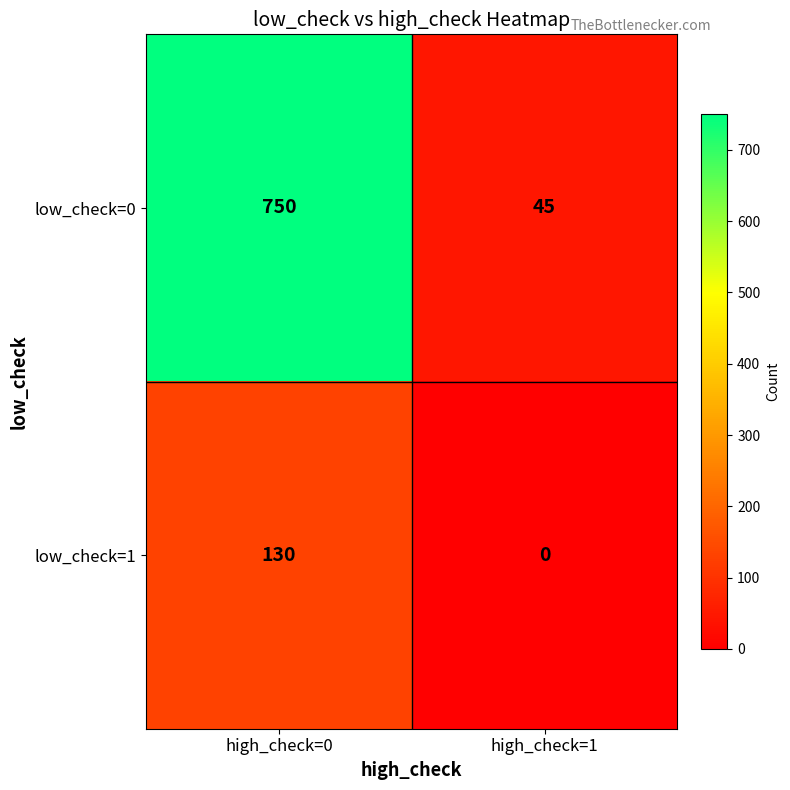

Rank the series by their maximum value, from highest to lowest.

low_check=0, low_check=1